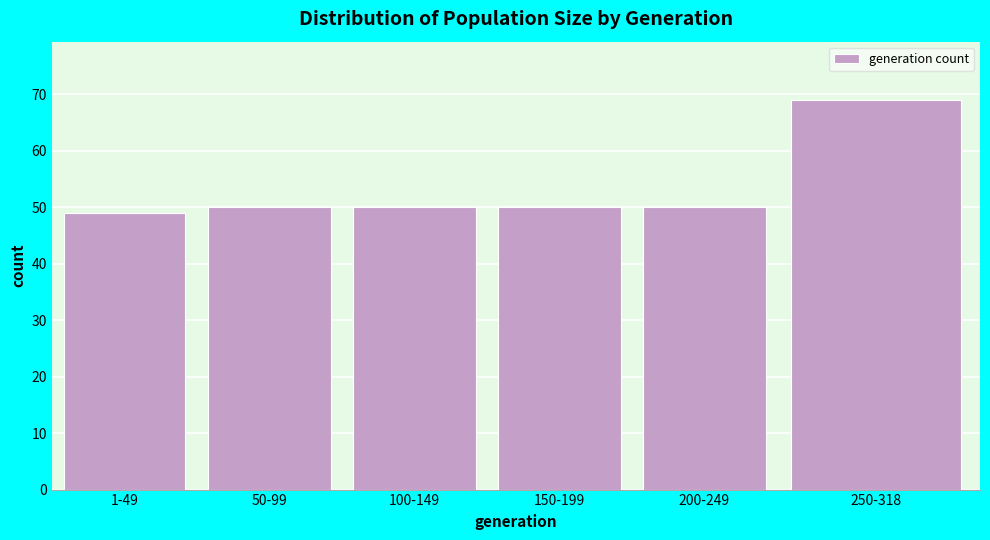

Reading left to right, transcribe all the data shown in this chart.

1-49=49	50-99=50	100-149=50	150-199=50	200-249=50	250-318=69